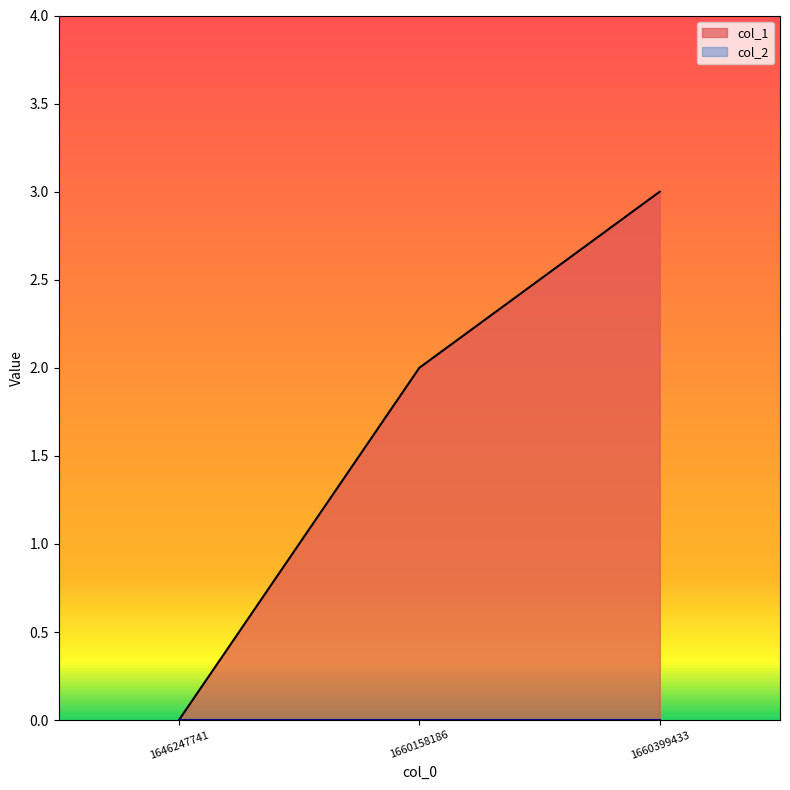

What is the change in value from 1646247741 to 1660399433?

+3